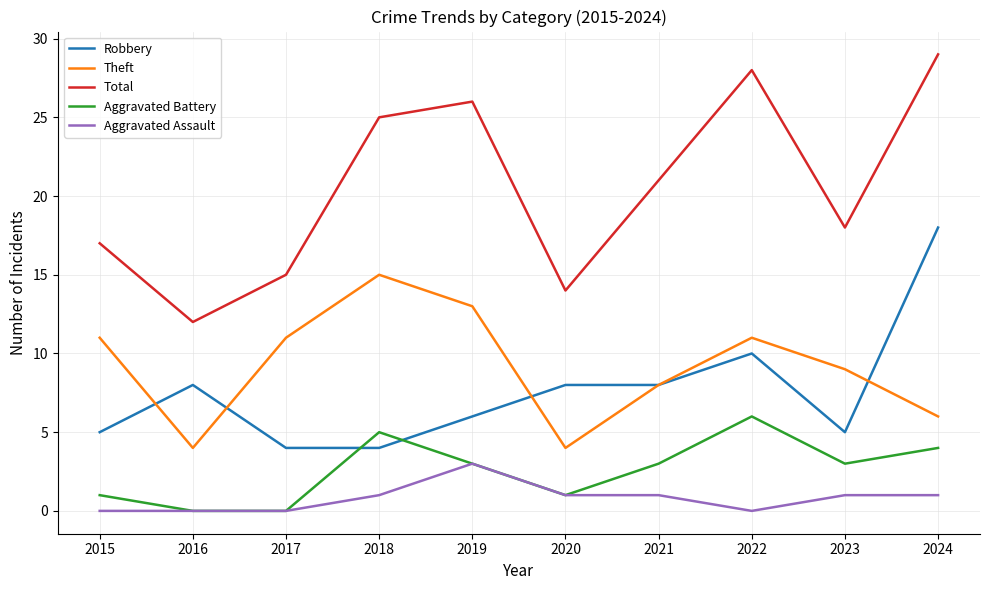

Rank the series by their maximum value, from lowest to highest.

Aggravated Assault, Aggravated Battery, Theft, Robbery, Total